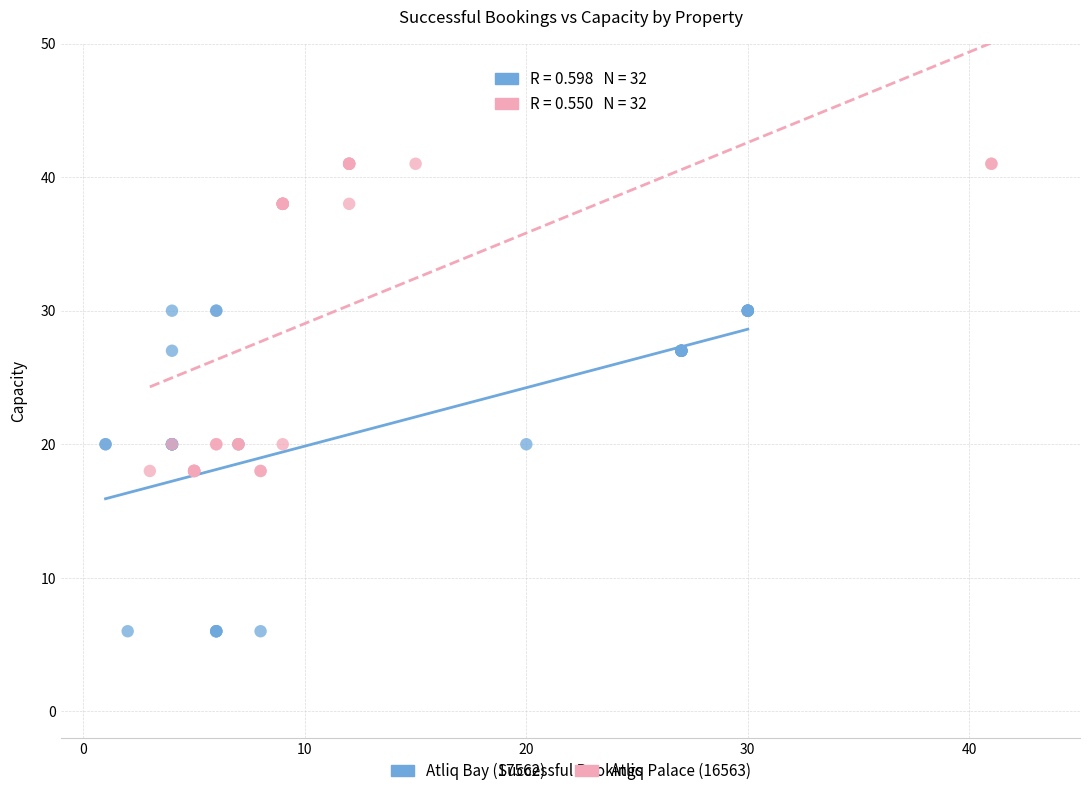

Which series has the widest spread of Y values?

Atliq Bay (17562)